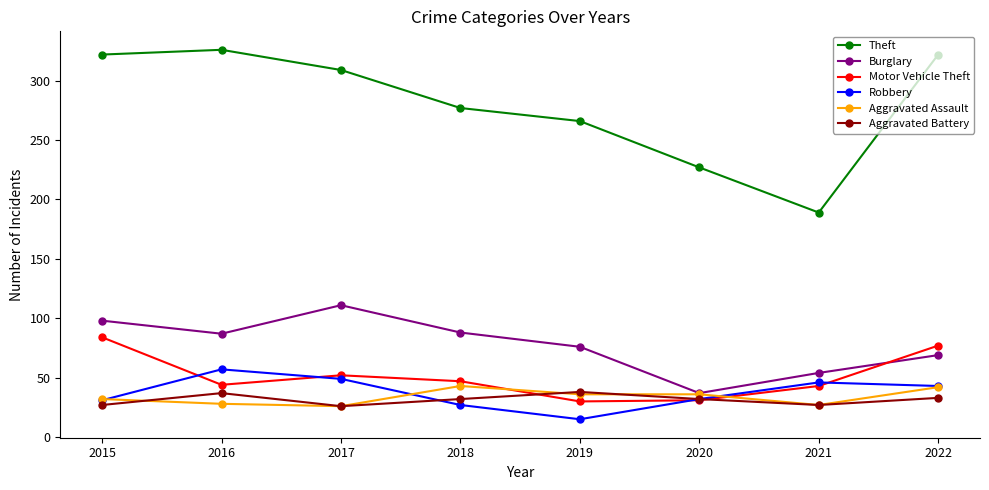

Is it true that Motor Vehicle Theft equals 19 at 2017?

False